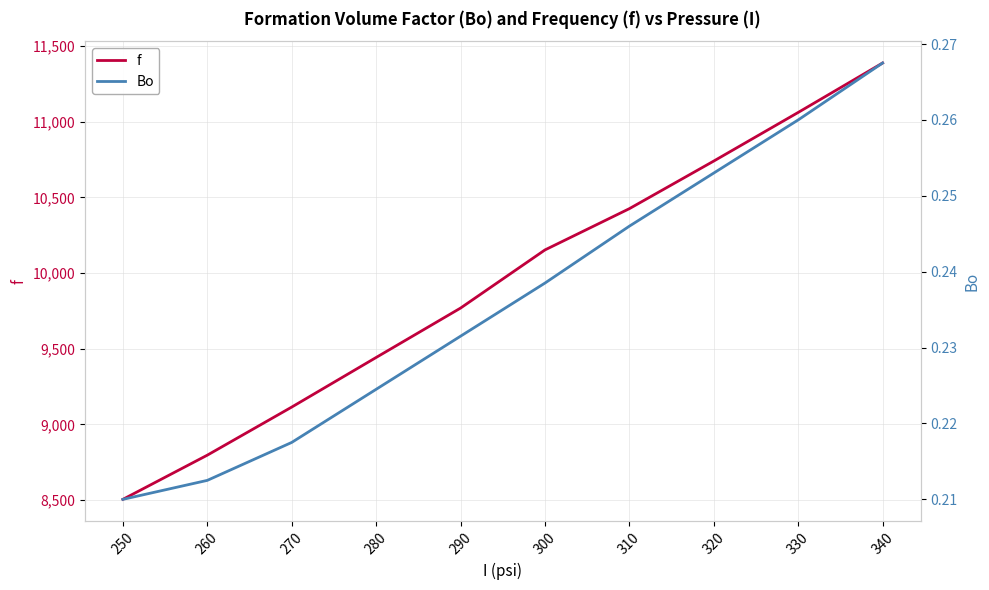

Between 280 and 310, which series saw the biggest shift?

f